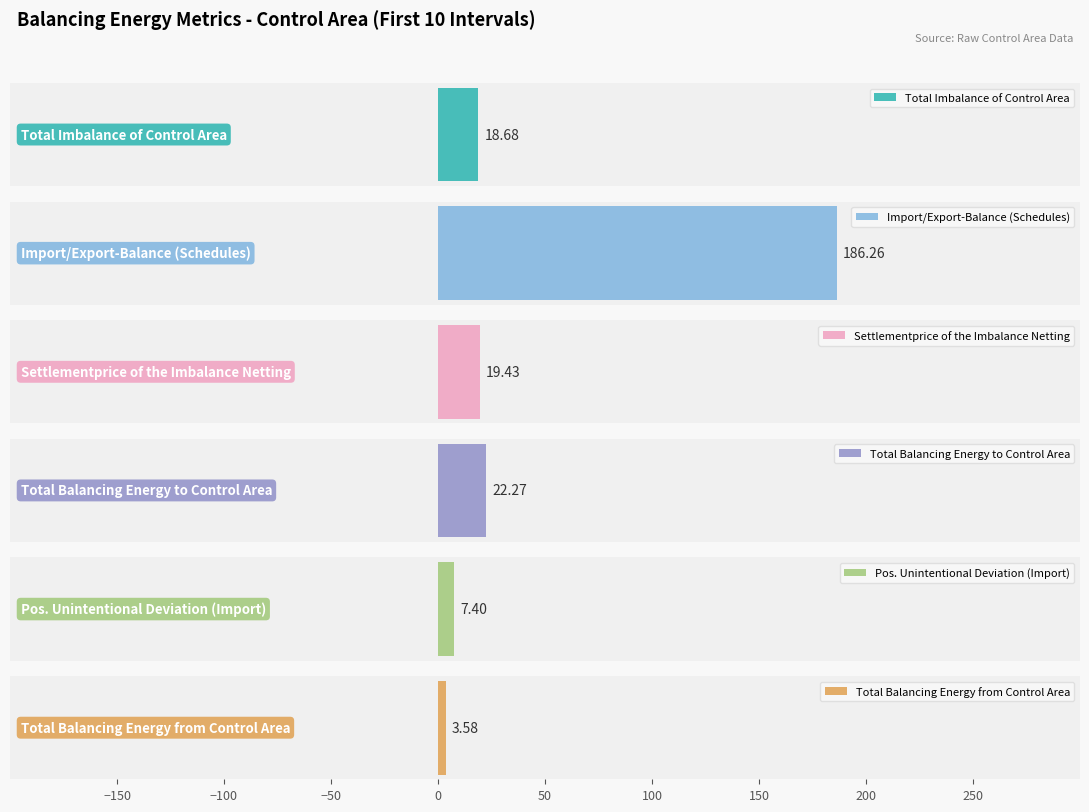

Which series has the largest total across all categories?

Import/Export-Balance (Schedules)